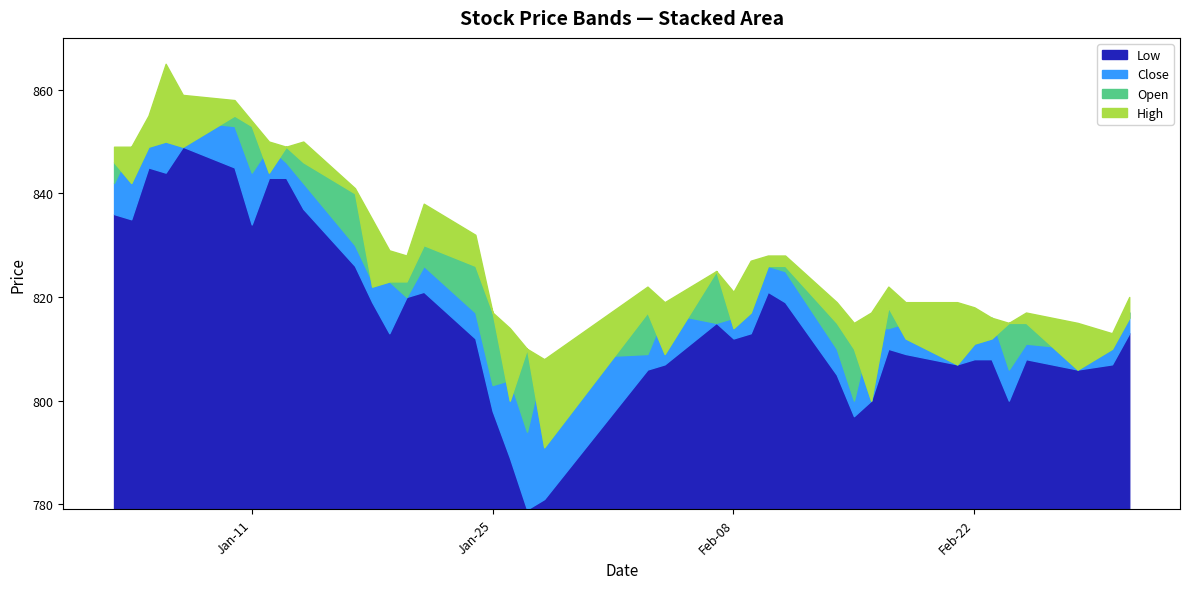

Count the number of categories in the chart.

40